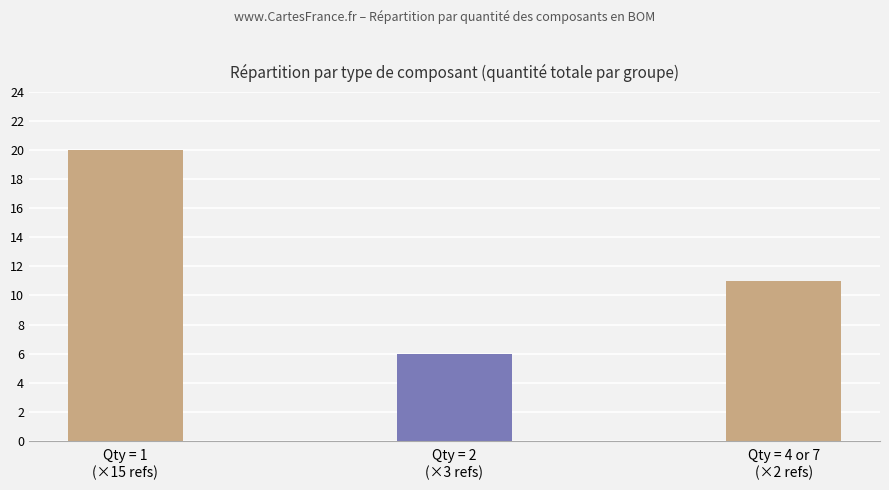

What is the average value?

12